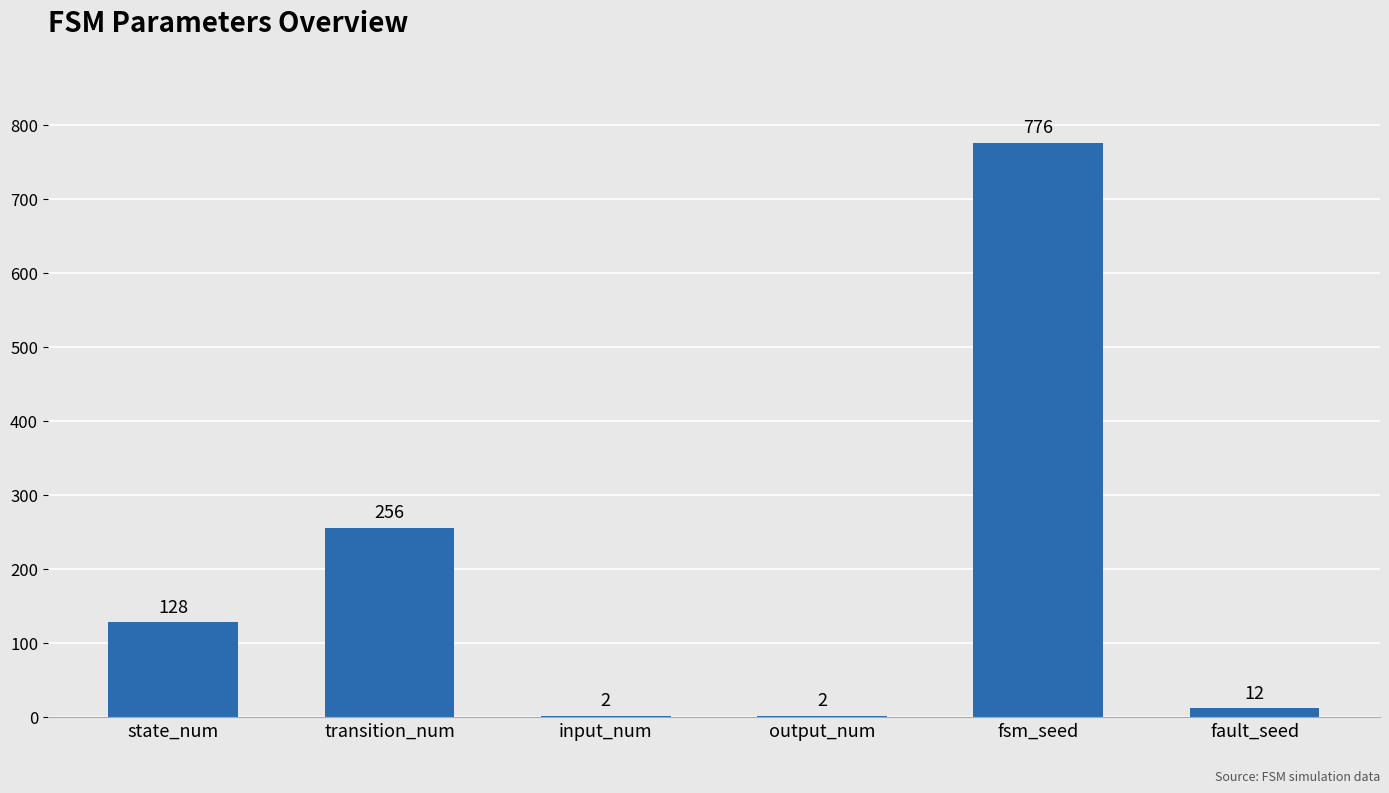

Reading right to left, extract all data points from this chart.

fault_seed=12	fsm_seed=776	output_num=2	input_num=2	transition_num=256	state_num=128